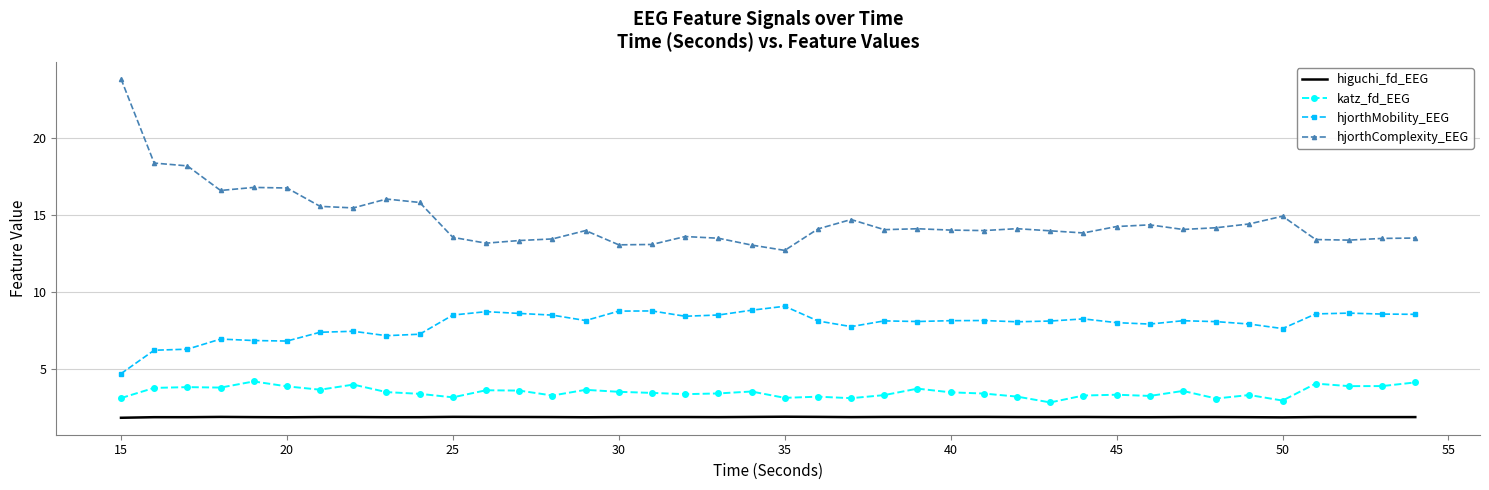

True or false: hjorthComplexity_EEG and hjorthMobility_EEG intersect in this chart.

False